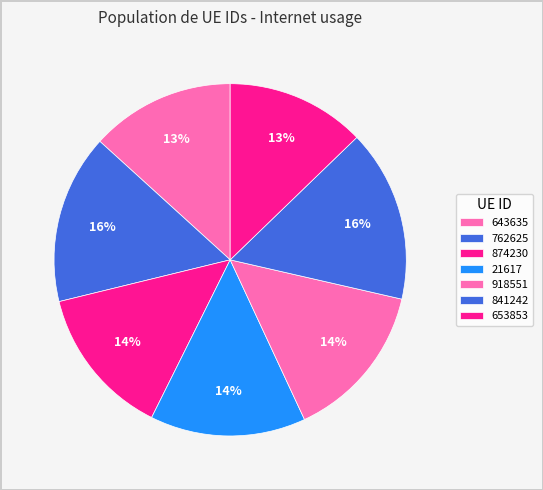

To the nearest percent, what portion does 21617 represent?

14%